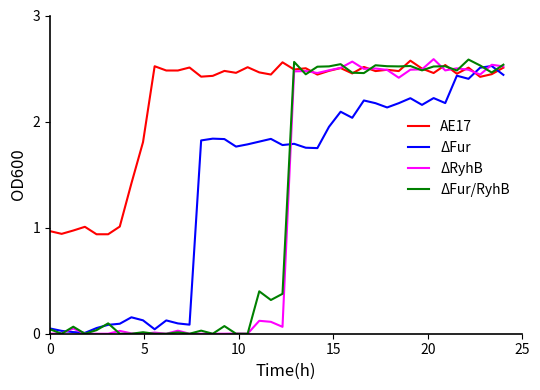

Which series has the largest total across all categories?

AE17